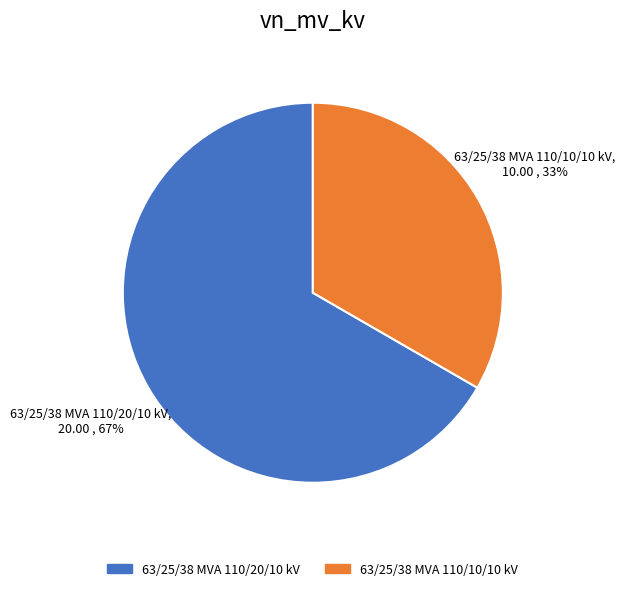

To the nearest percent, what portion does 63/25/38 MVA 110/20/10 kV represent?

67%